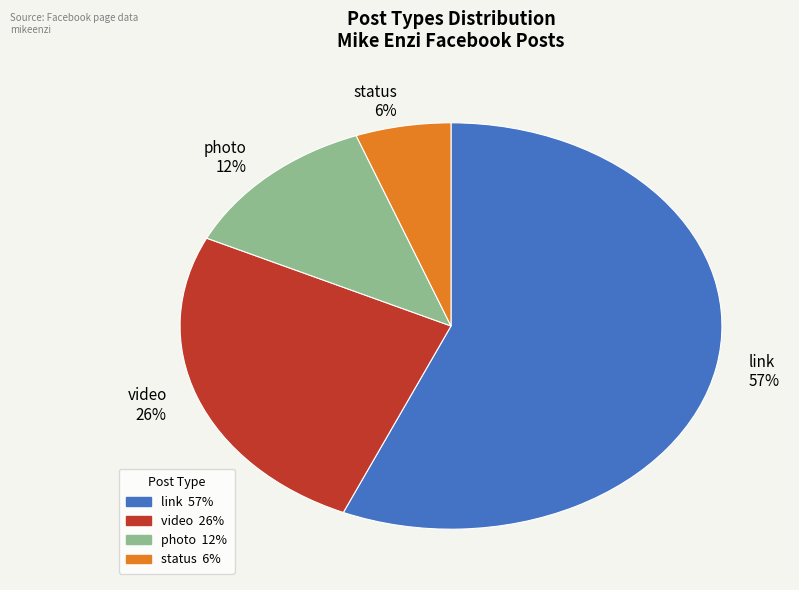

Between status 6% and link 57%, which is larger?

link 57%